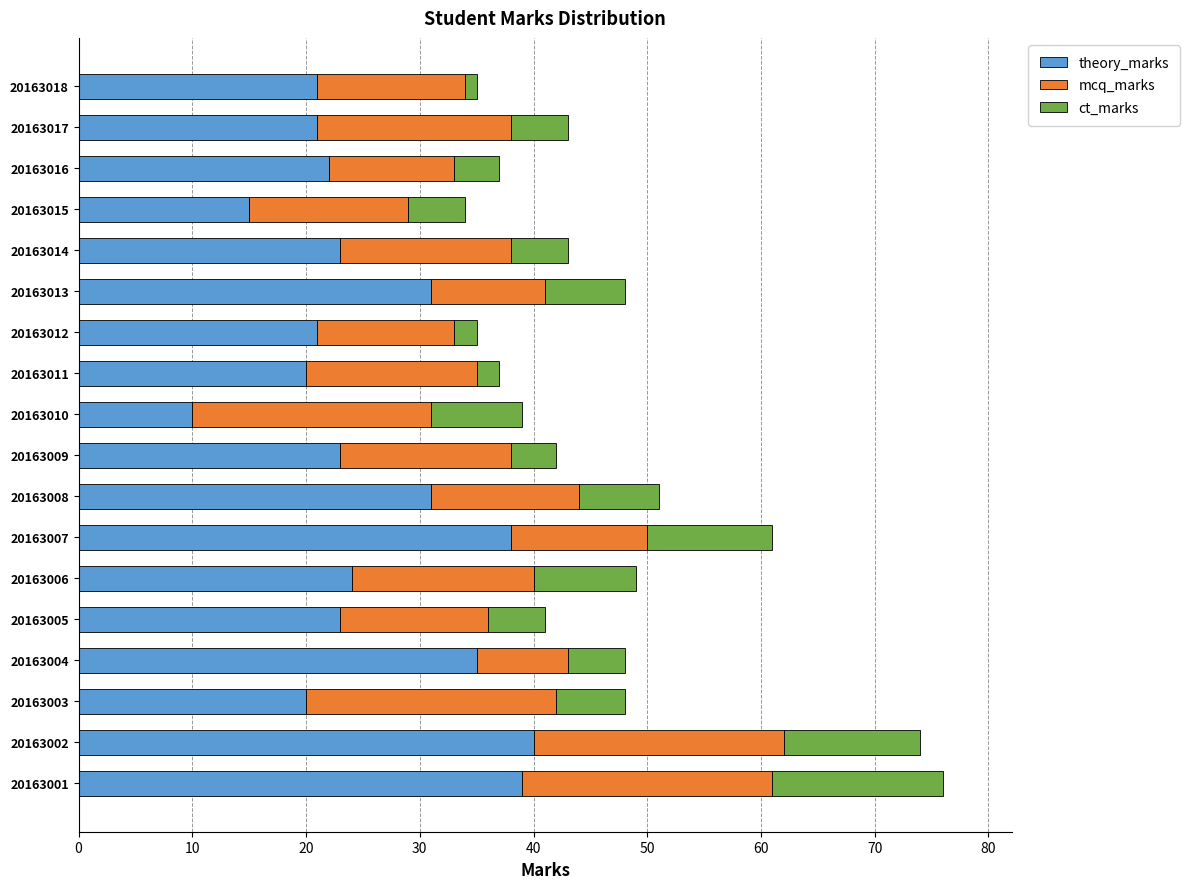

True or false: theory_marks has a value of 16 at 20163010.

False